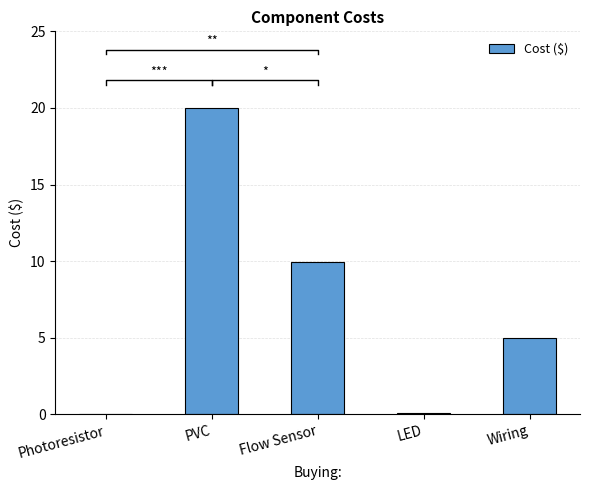

How many categories are shown in the chart?

5